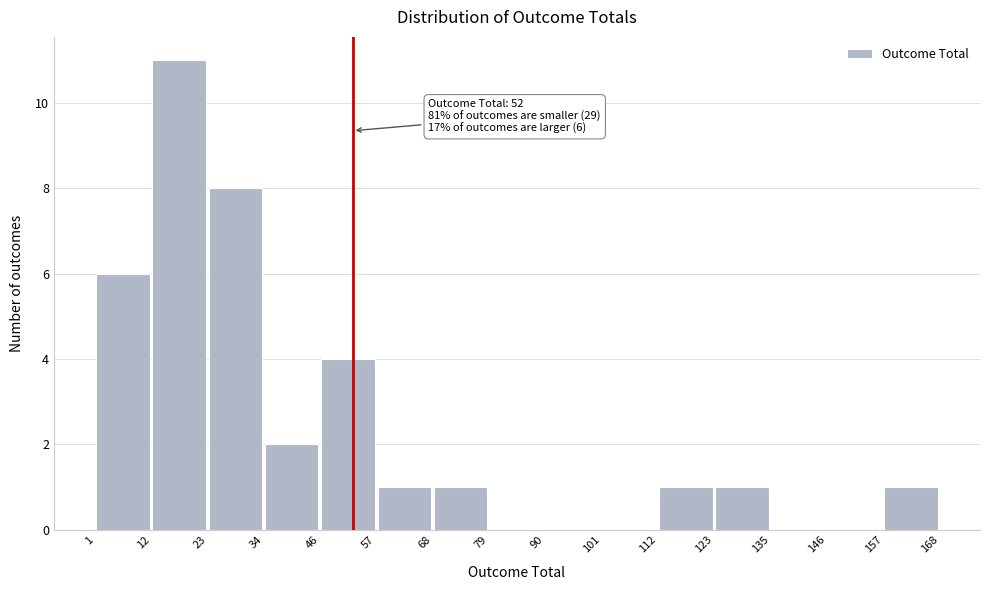

Which range on the x-axis has the tallest bar?

12 to 23